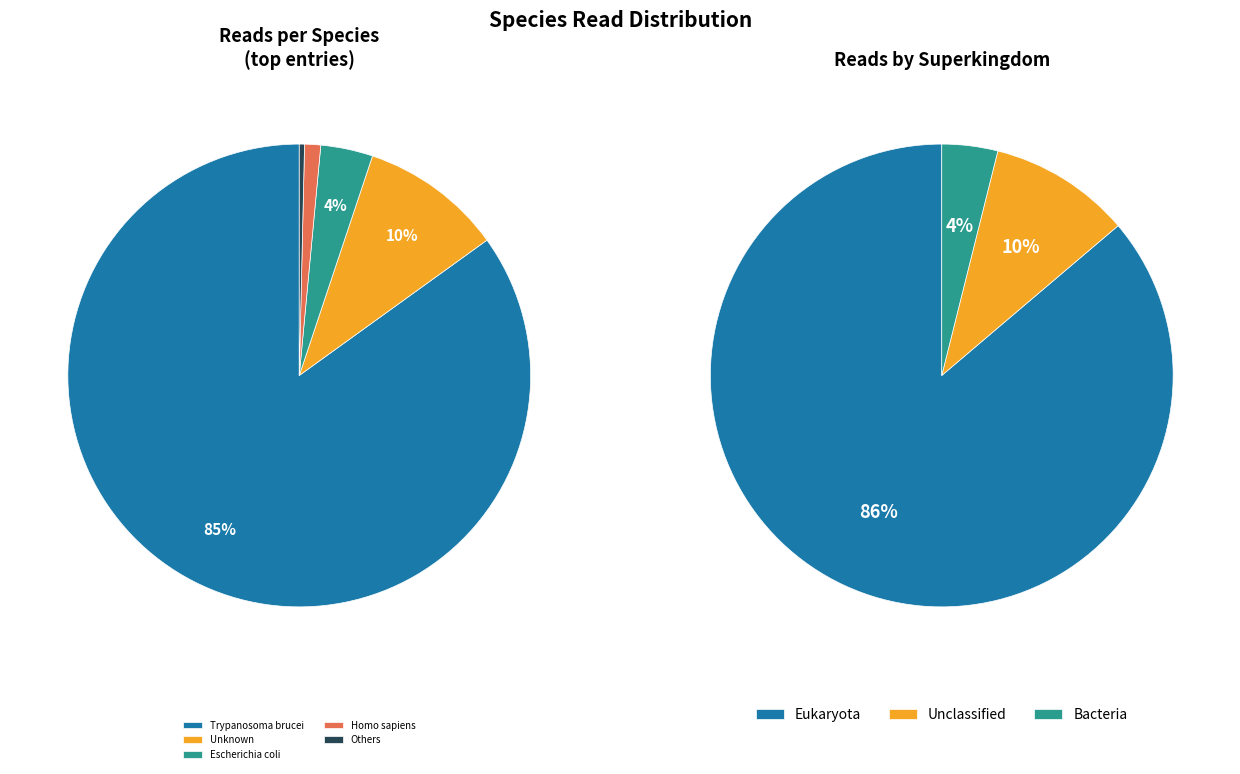

What portion of the pie excludes Pisum sativum?

100.0%